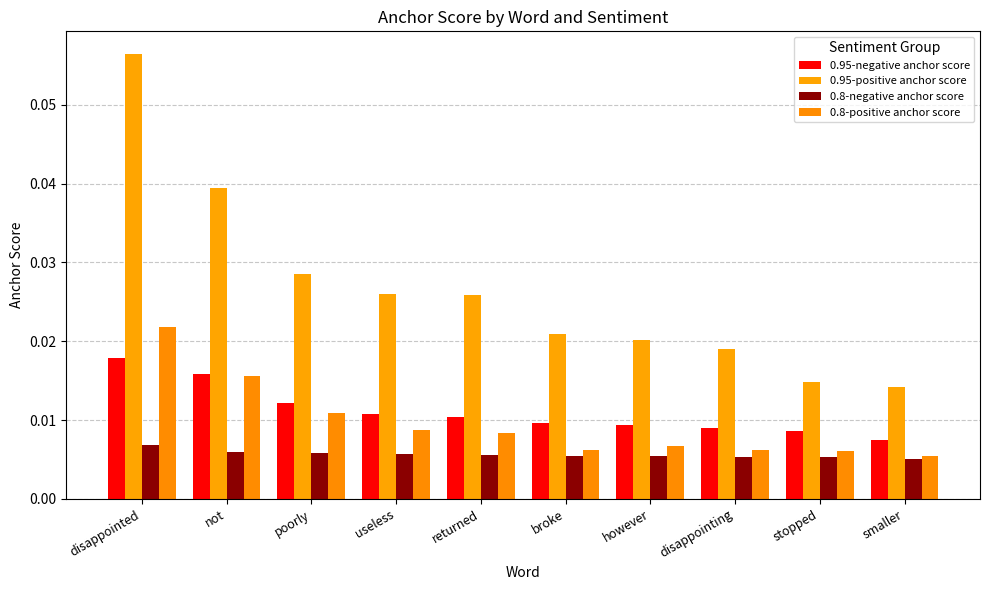

How many data points does each series have?

10